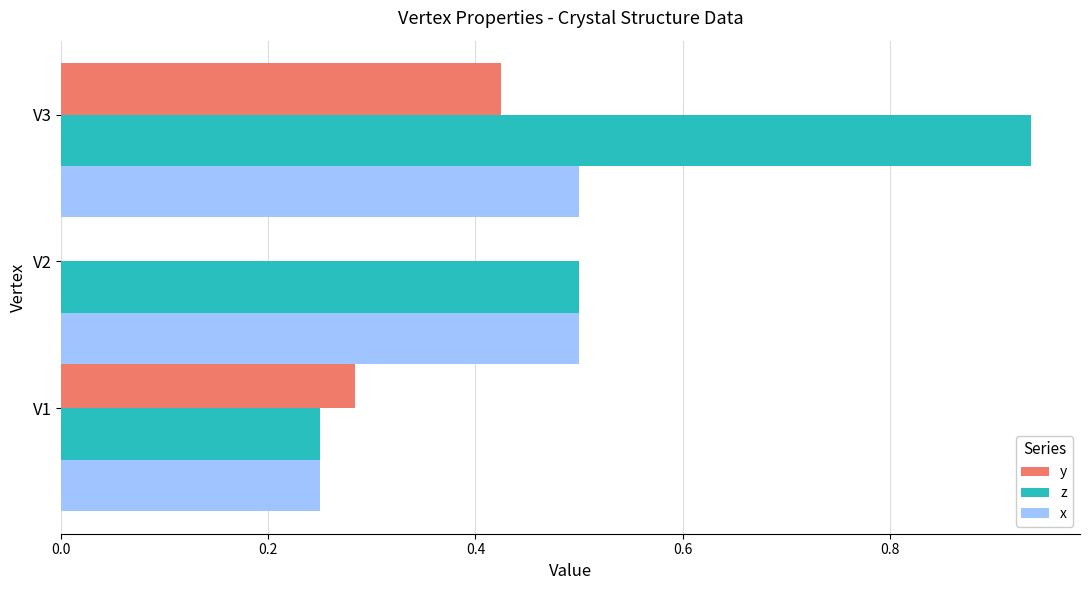

Is it true that x equals 0.4 at V1?

False